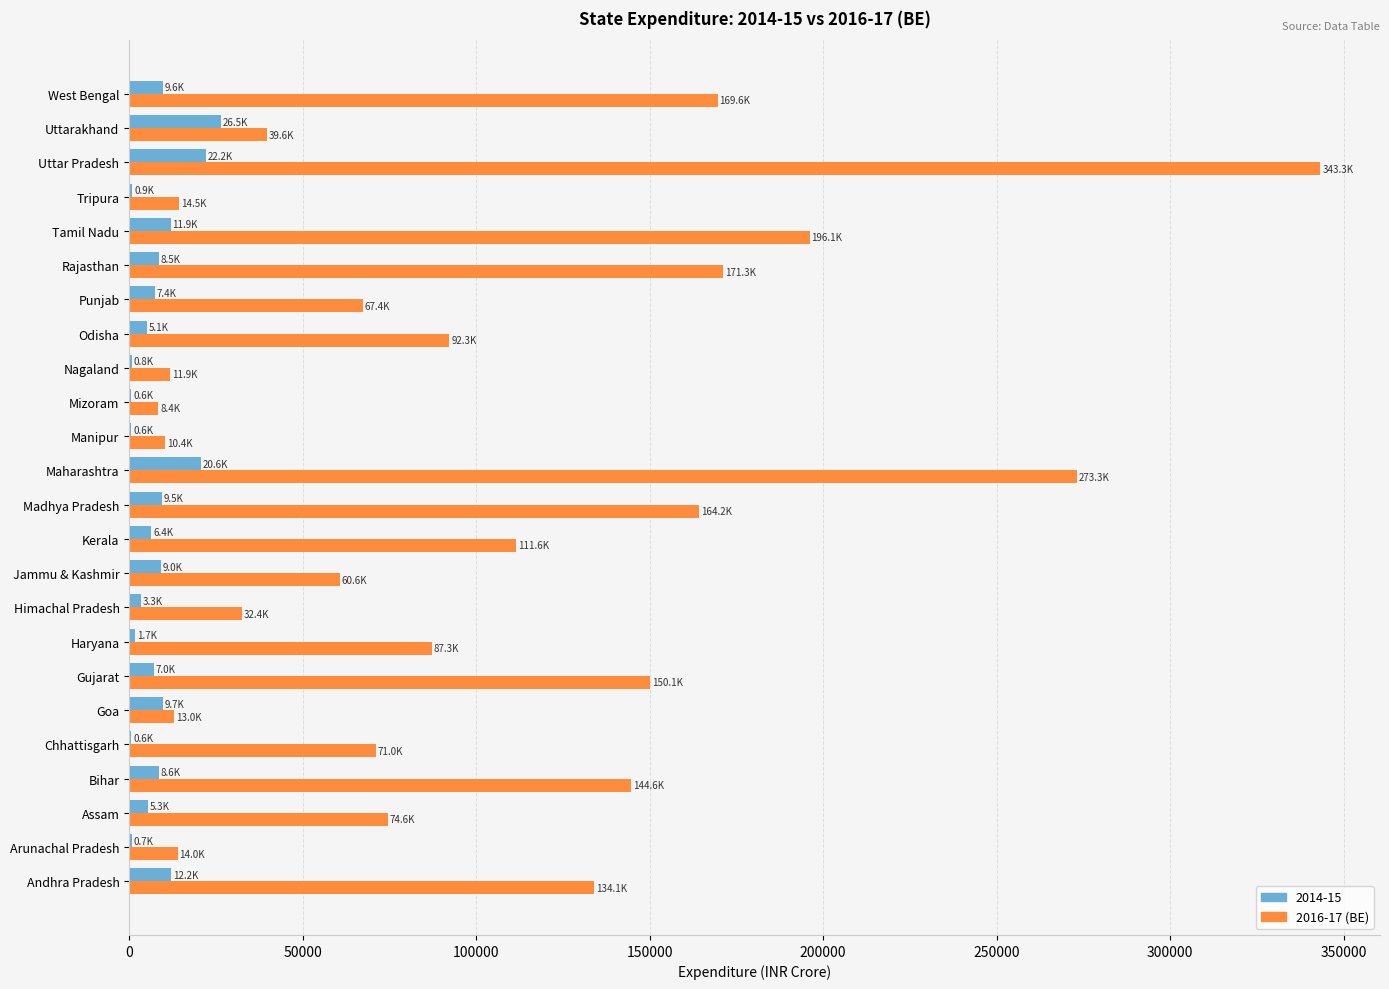

Which series has the largest total across all categories?

2016-17 (BE)